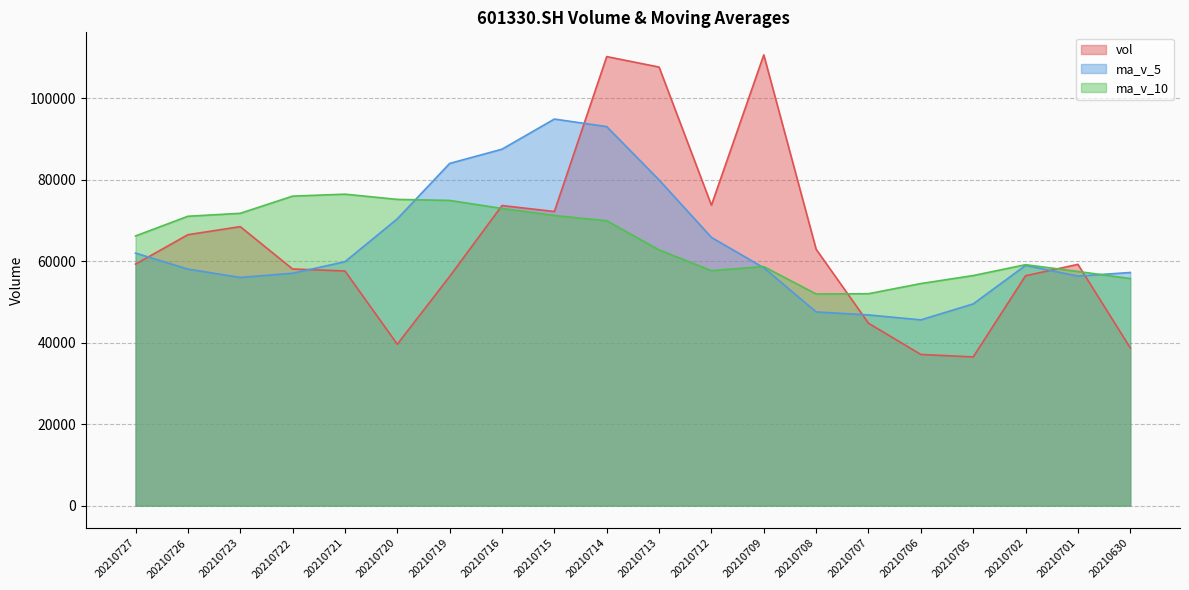

List the series in order of their peak value, lowest first.

ma_v_10, ma_v_5, vol